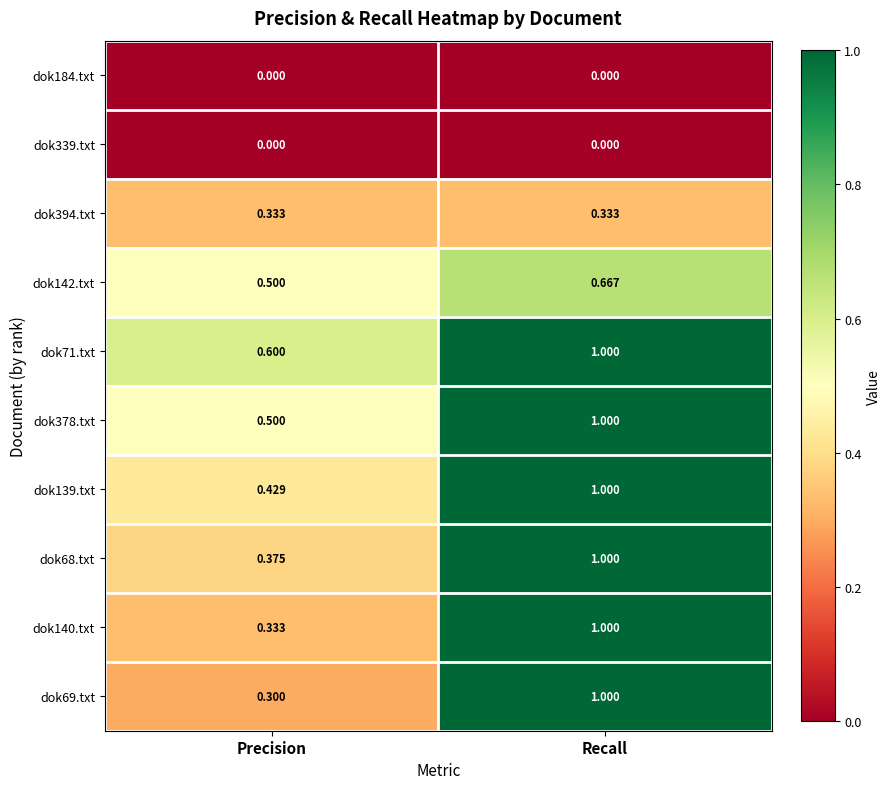

At which label does dok142.txt reach its minimum?

Precision